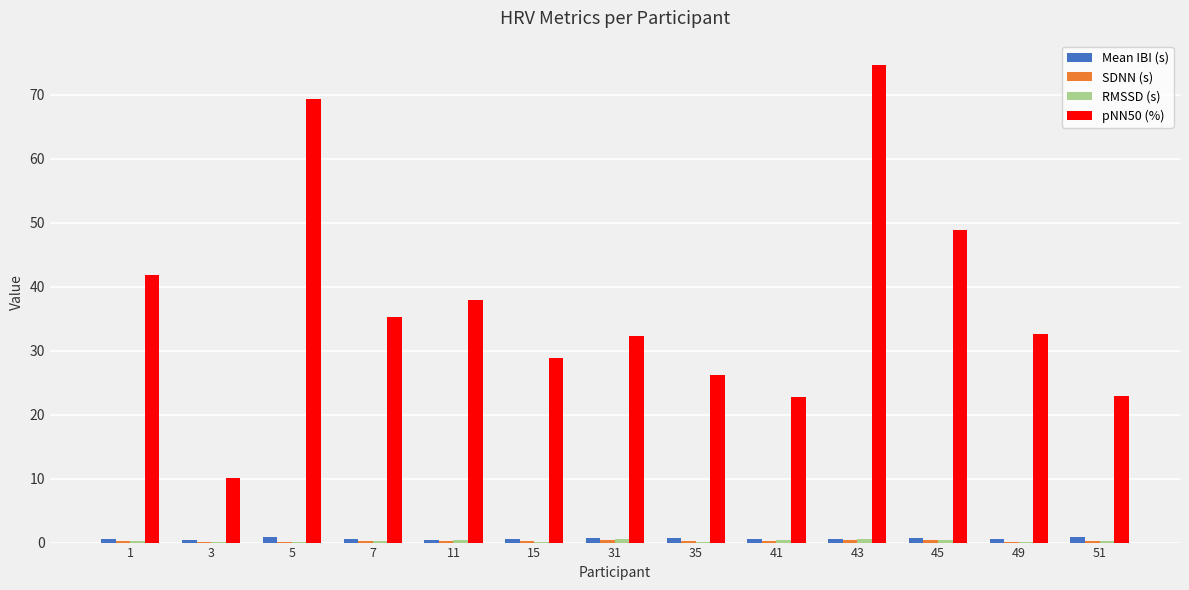

Is it true that pNN50 (%) equals 32.7 at 49?

True